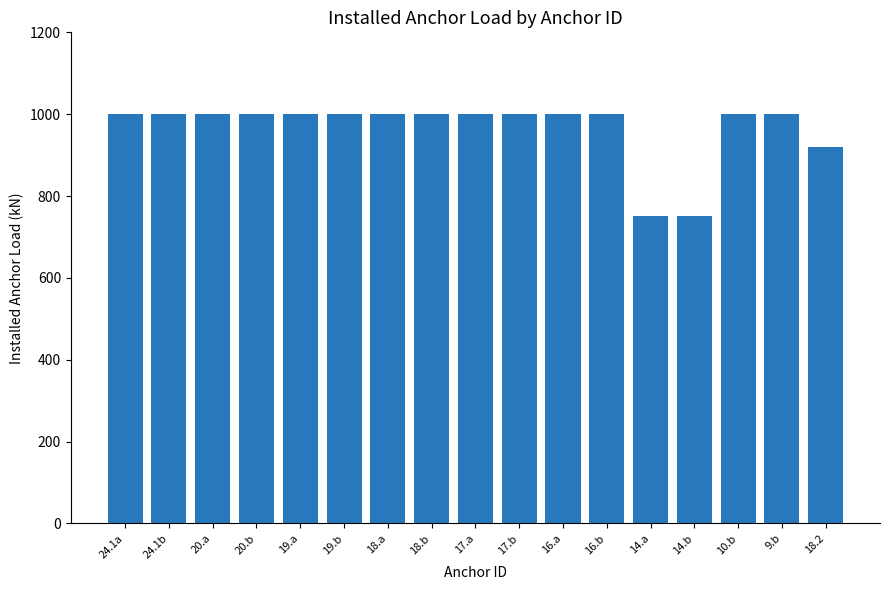

Are the bars horizontal?

No